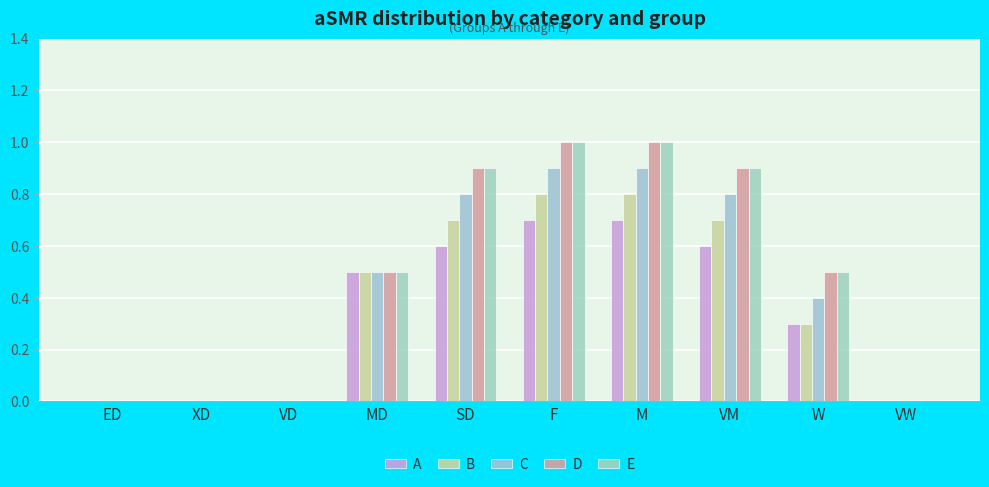

What is the label of the 4th bar from the right?

M